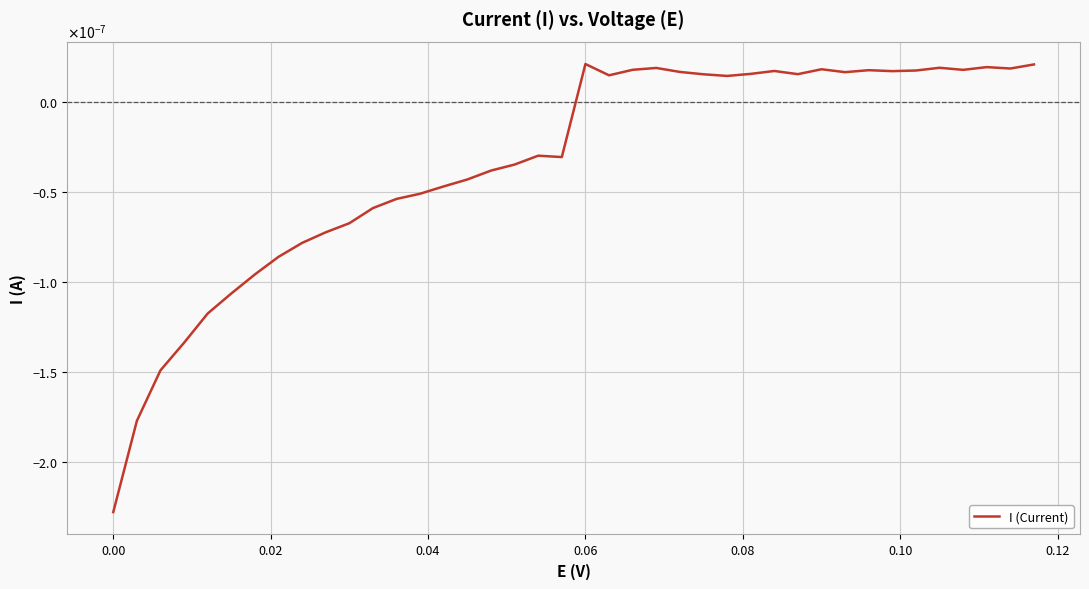

Does the chart display data point markers on the line(s)?

No